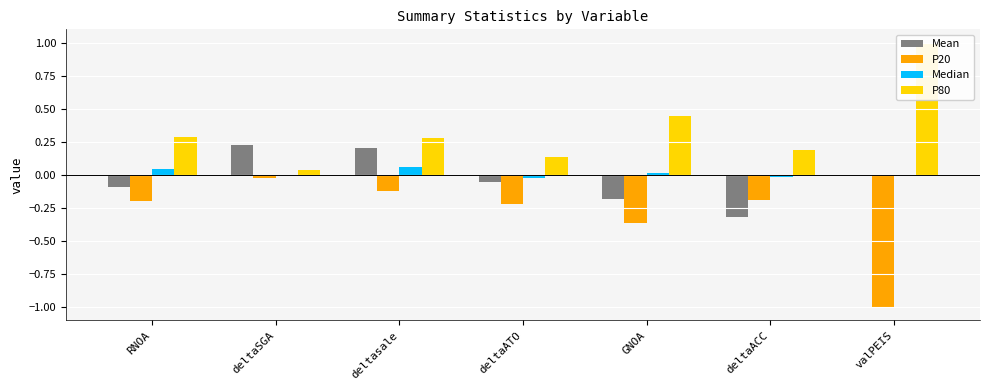

Reading left to right, extract all data points from this chart.

Mean: -0.1	0.2	0.2	-0.1	-0.2	-0.3	0.0
P20: -0.2	-0.0	-0.1	-0.2	-0.4	-0.2	-1.0
Median: 0.0	0.0	0.1	-0.0	0.0	-0.0	0.0
P80: 0.3	0.0	0.3	0.1	0.4	0.2	1.0